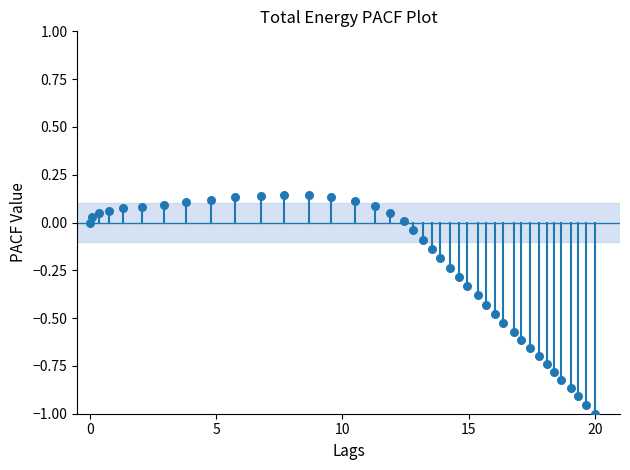

What is the range of X values (max minus min)?

20.0